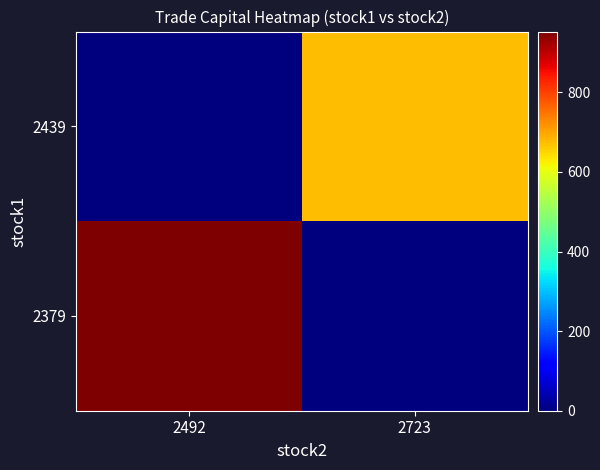

Reading left to right, extract all data points from this chart.

2379: 2492=953.0	2723=0.0
2439: 2492=0.0	2723=674.2